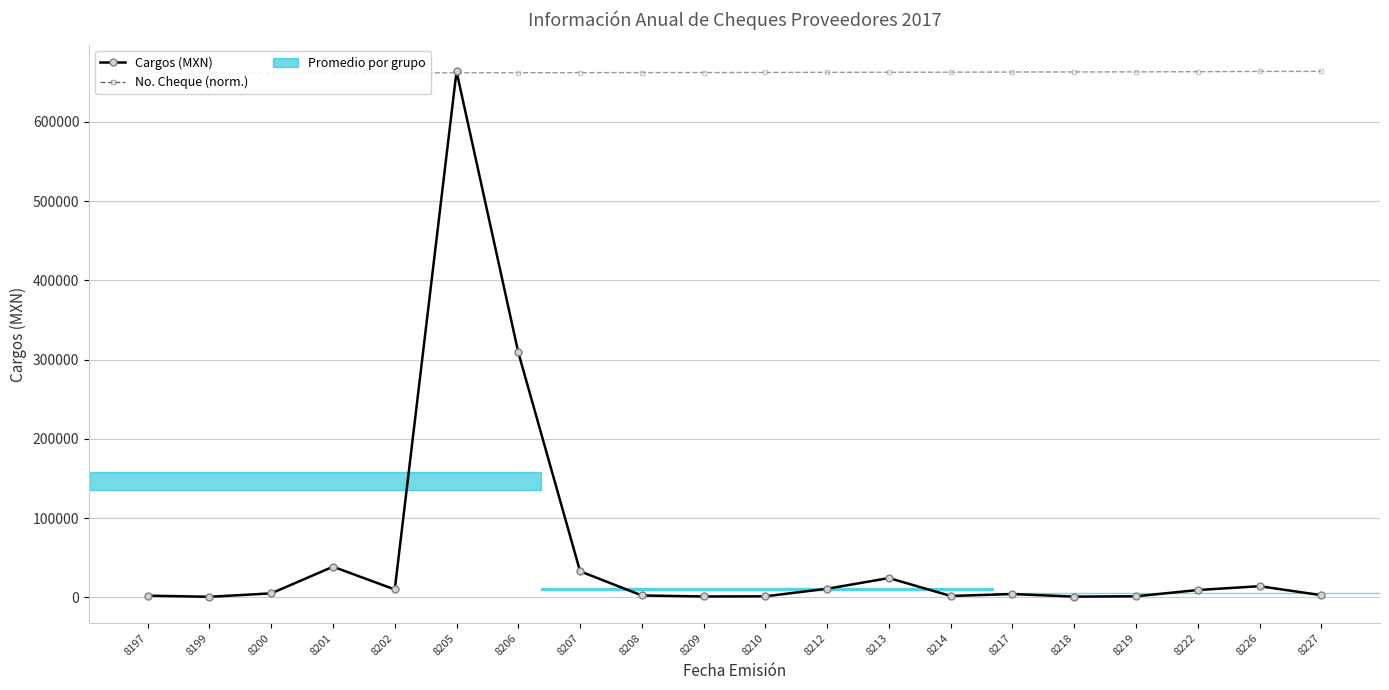

In Cargos (MXN), how many points are higher than both neighbors (excluding endpoints)?

5